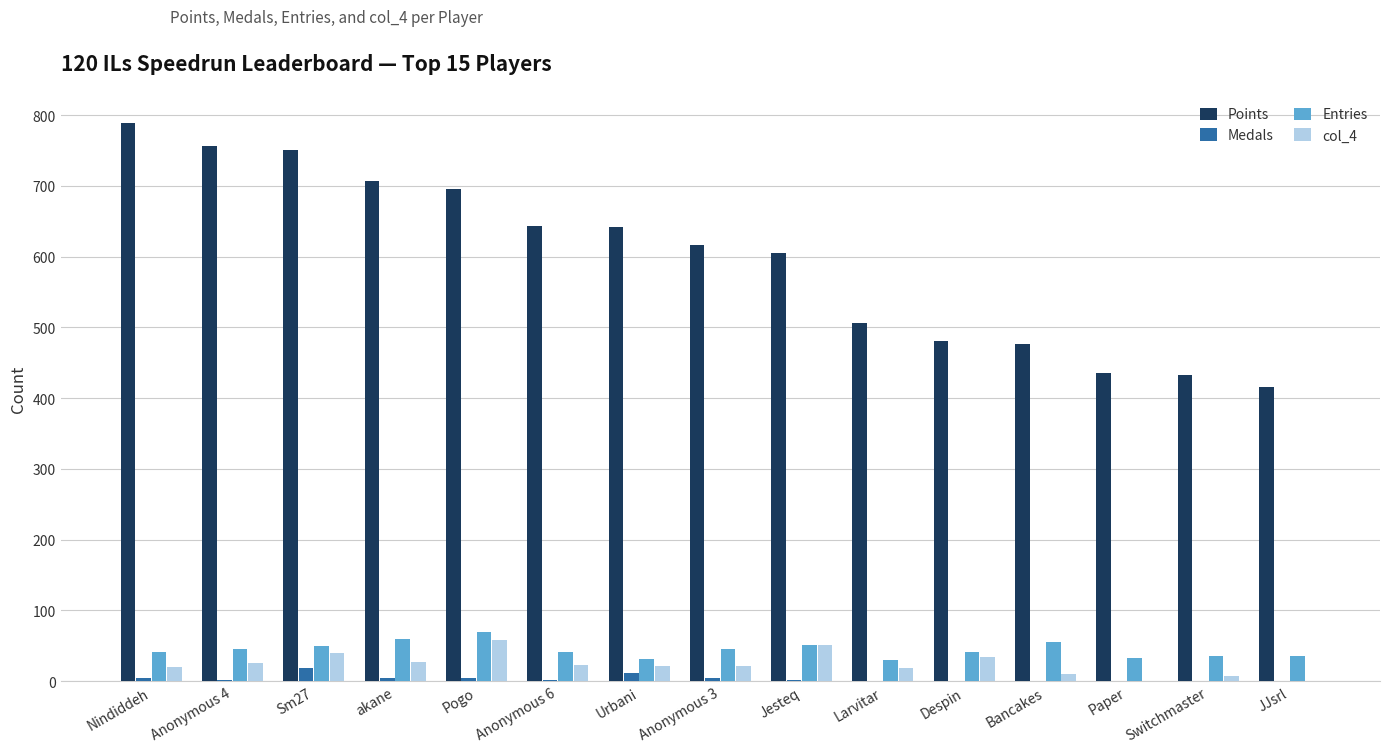

Between Larvitar and JJsrl, which series saw the biggest shift?

Points